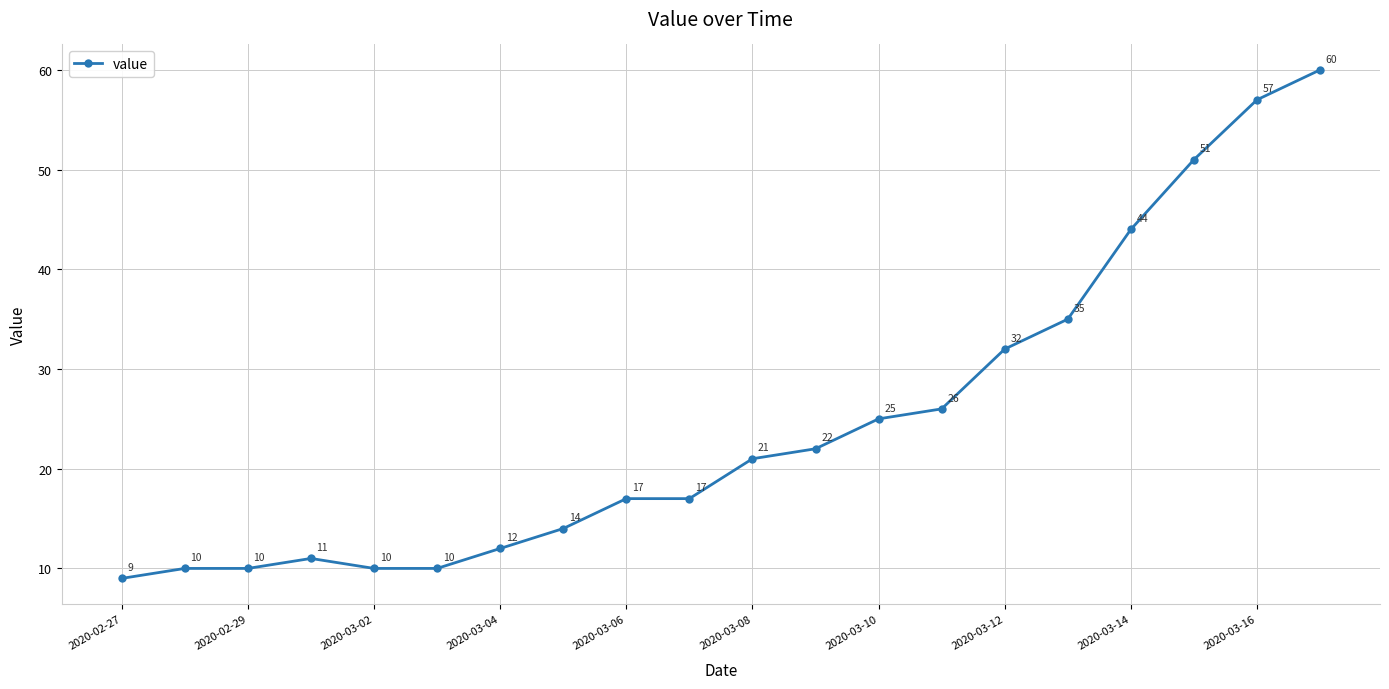

What is the value of the 10th point from the left?

17